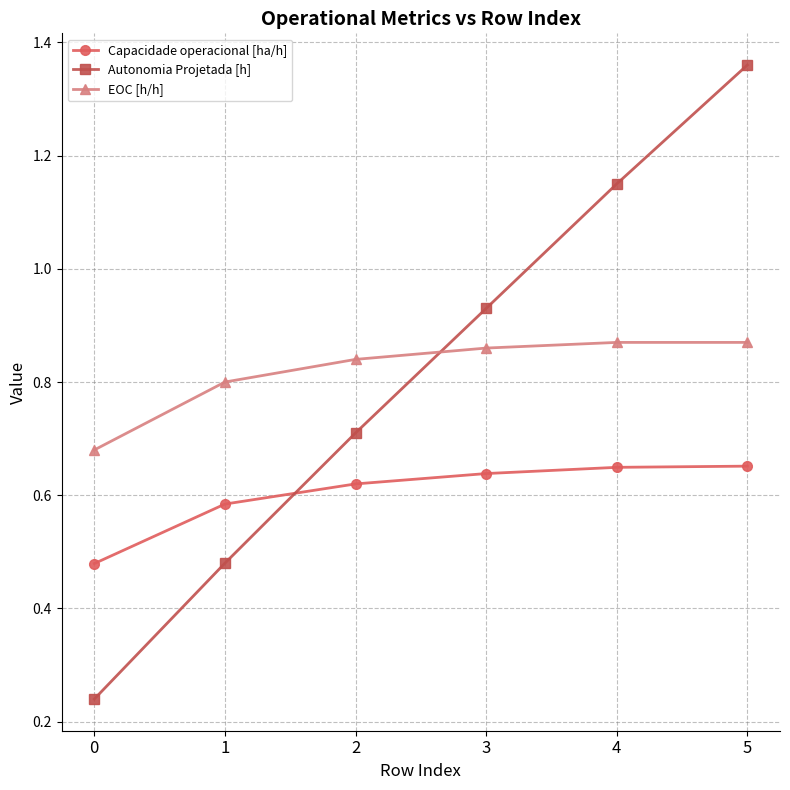

Which series has the largest range (max minus min)?

Autonomia Projetada [h]